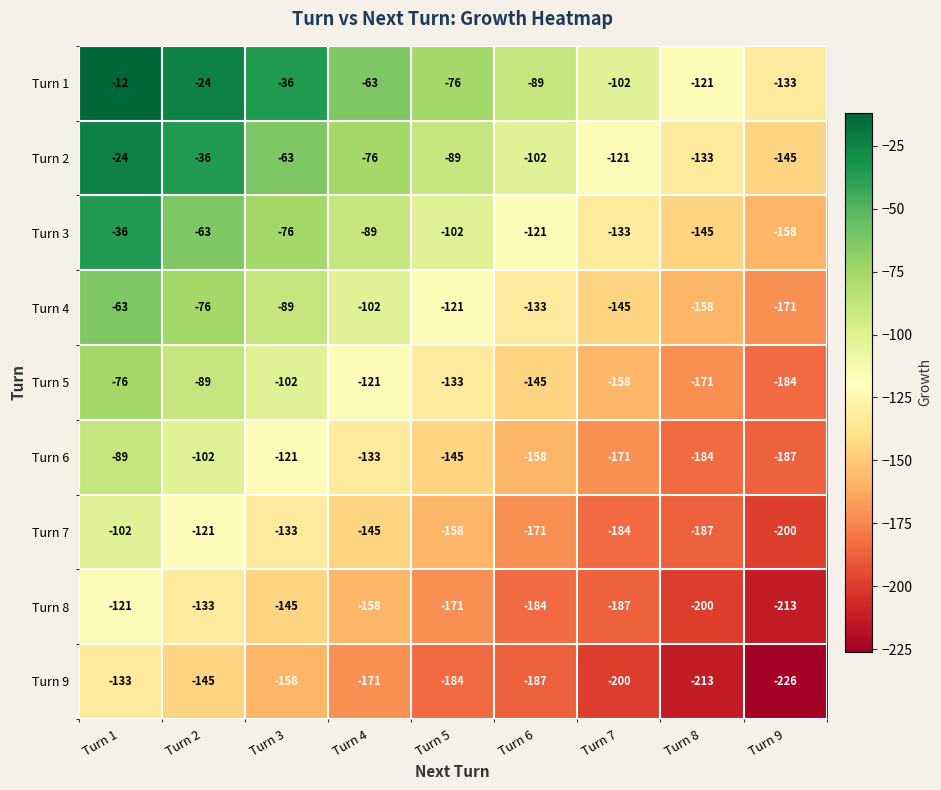

What is the sum of the Turn 5 values at Turn 7 and Turn 9?

-342